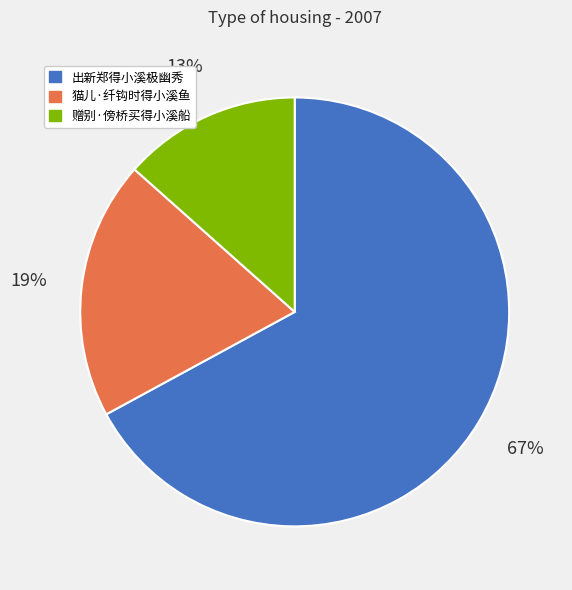

Is the sum of 出新郑得小溪极幽秀 and 赠别·傍桥买得小溪船 greater than half?

Yes